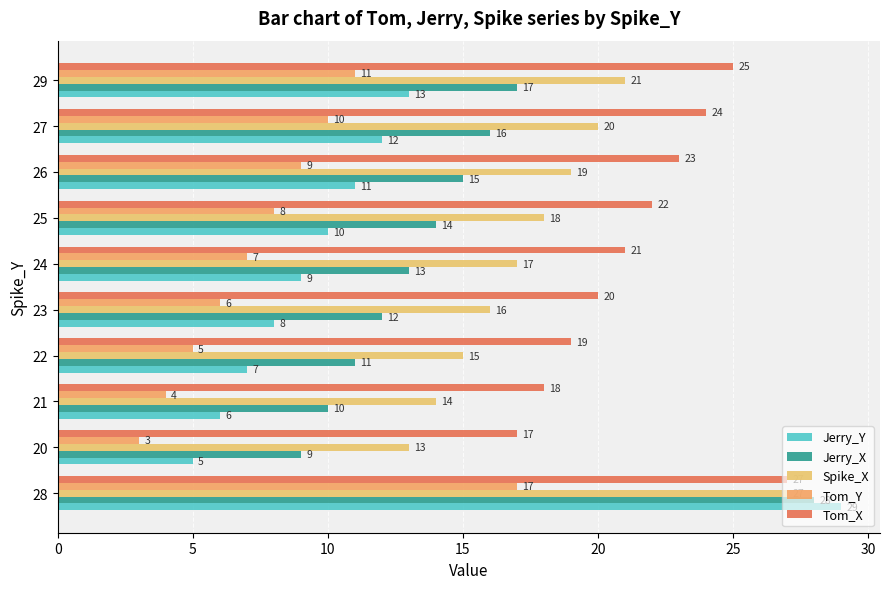

What is the label of the 5th bar from the left?

20